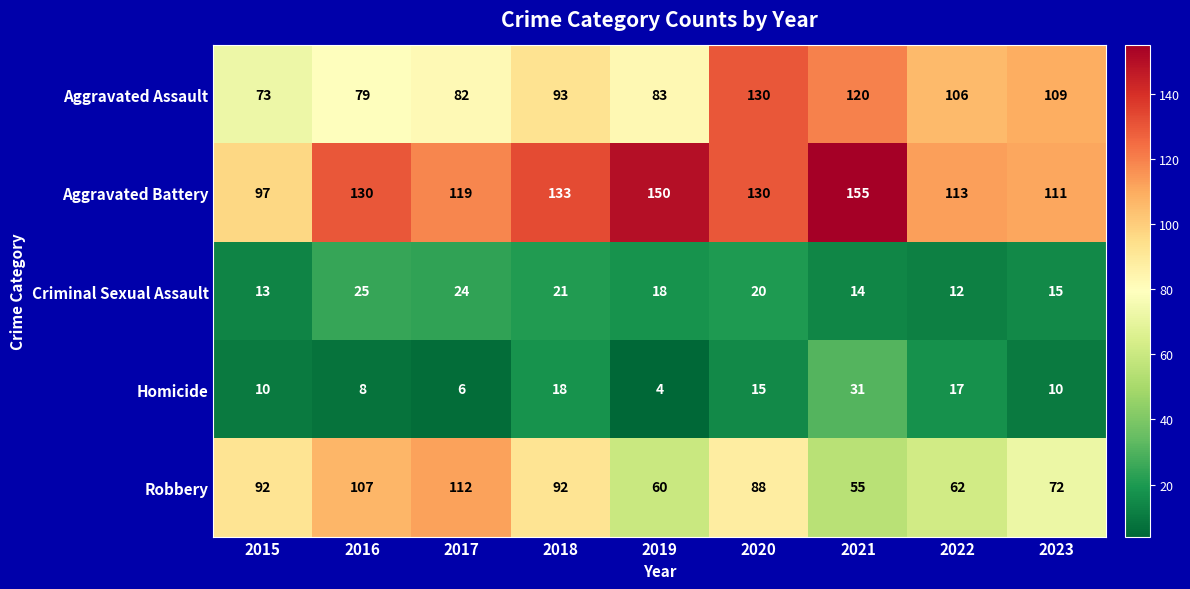

True or false: Homicide has a value of 27 at 2018.

False